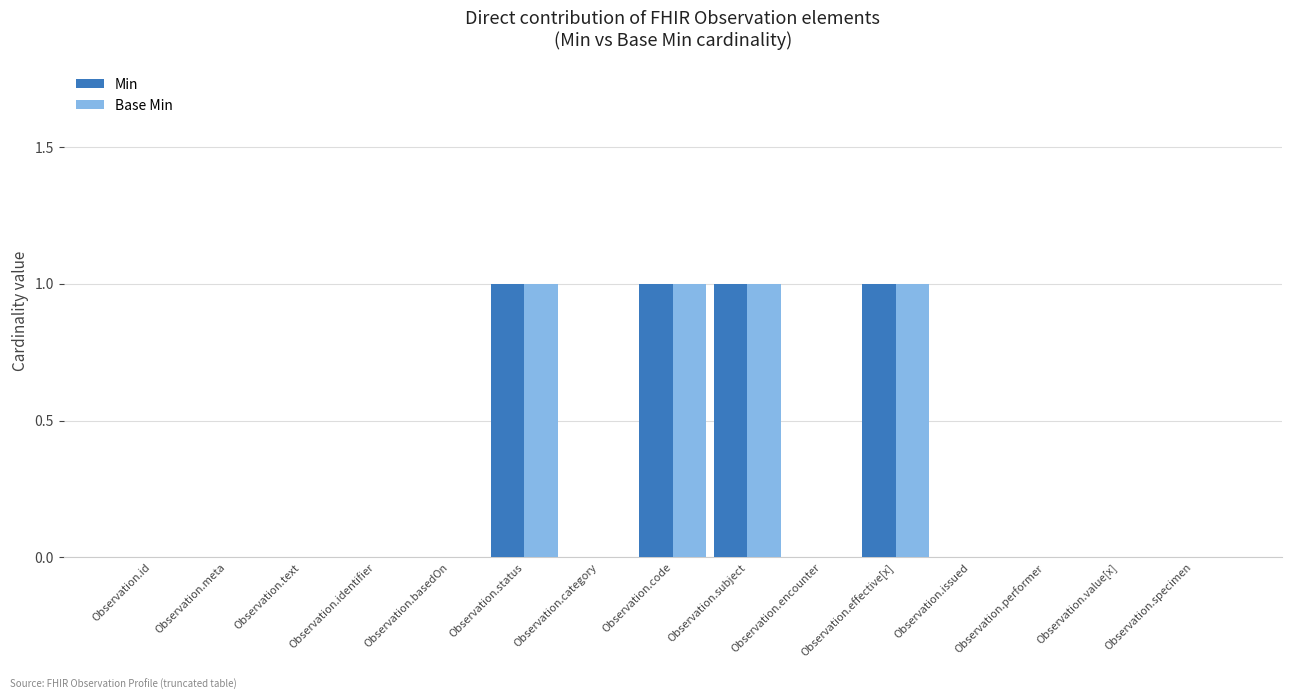

The value of Base Min at Observation.specimen is 0. True or false?

True